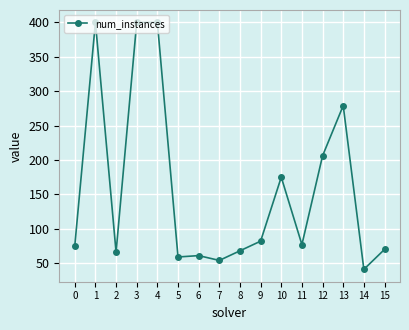

True or false: the data has more than 2 interior local peaks.

True